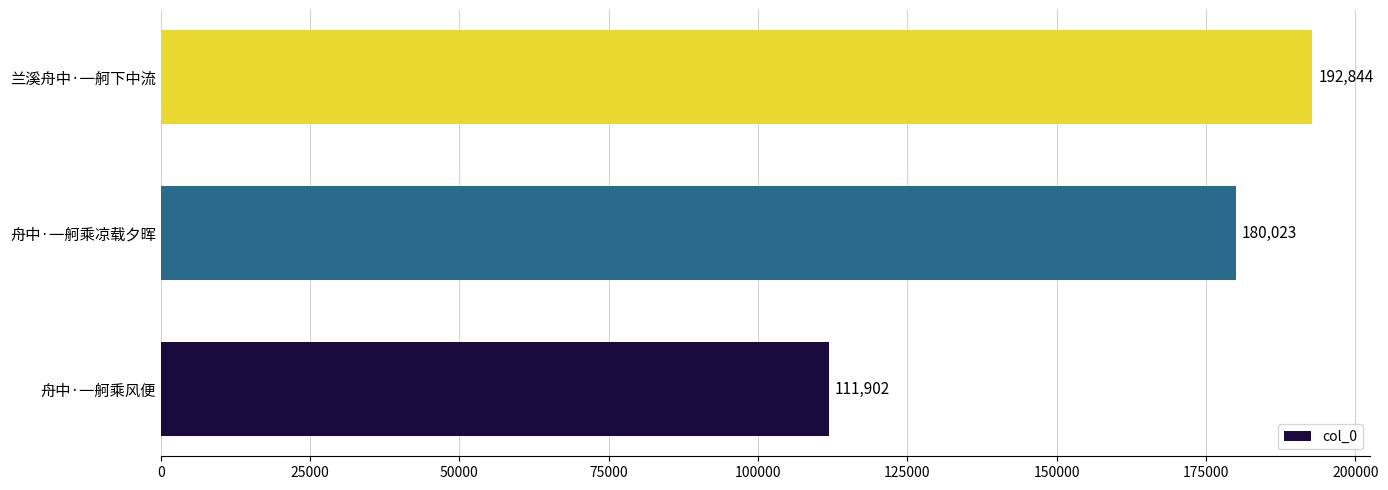

What is the average value?

161590